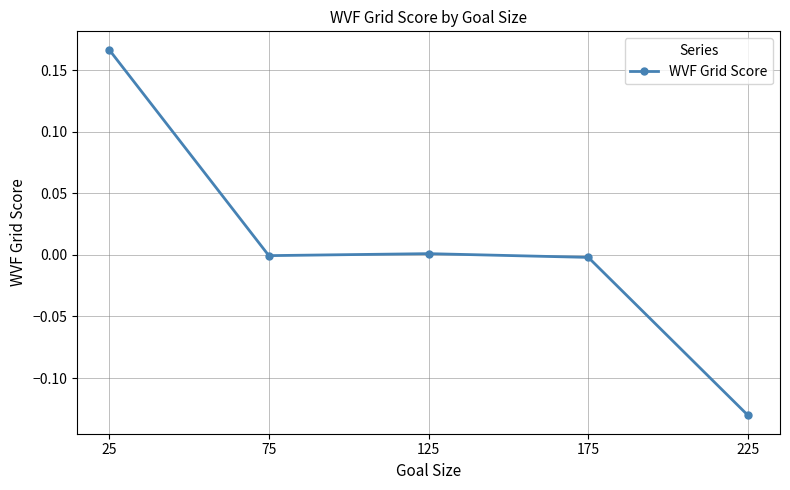

How many data points does each series have?

5